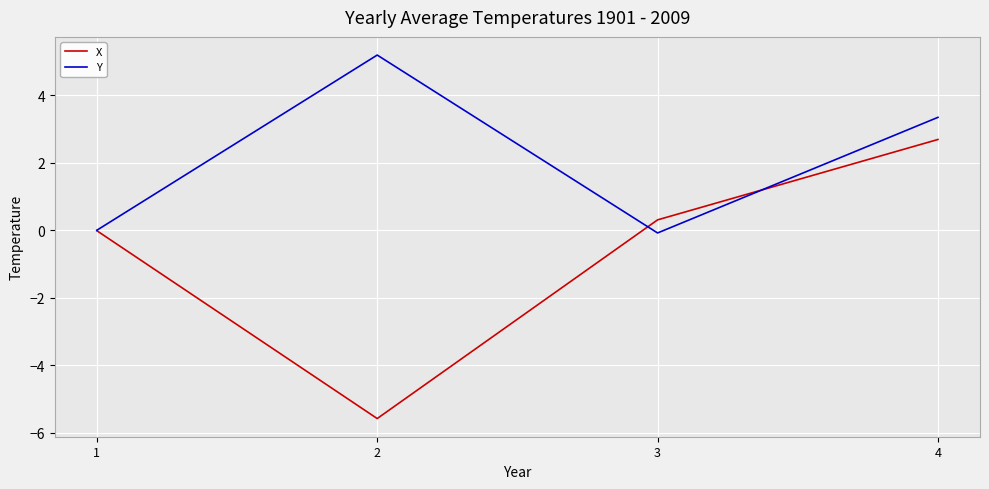

In X, how many points are lower than both neighbors (excluding endpoints)?

1